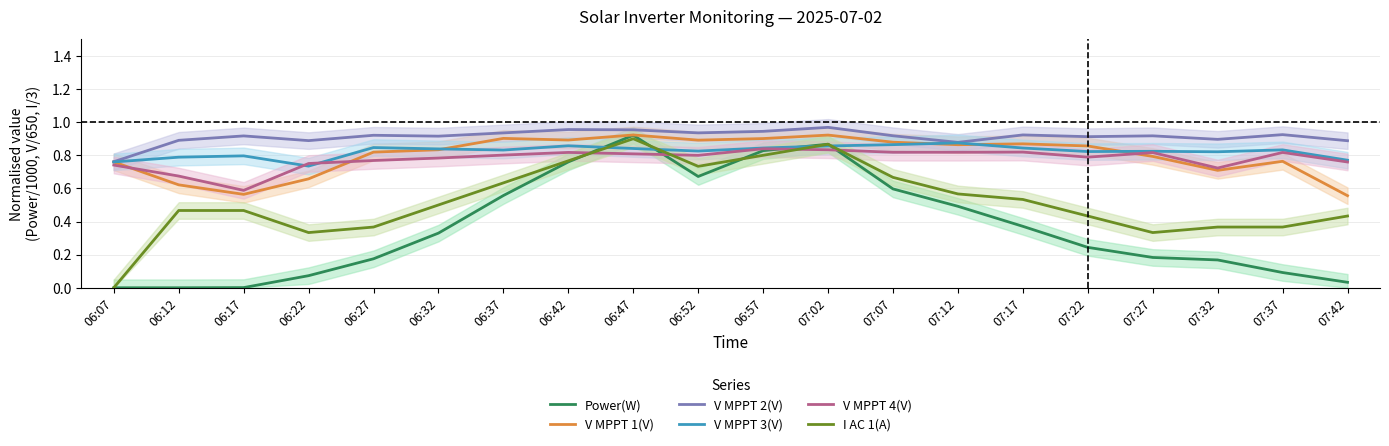

What is the difference between the V MPPT 4(V) values at 06:32 and 06:12?

0.1